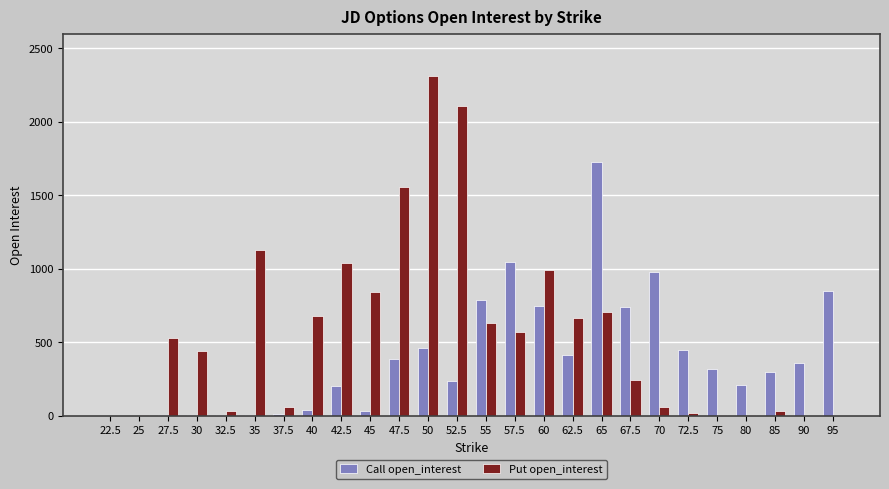

Which series changed the most between 47.5 and 67.5?

Put open_interest